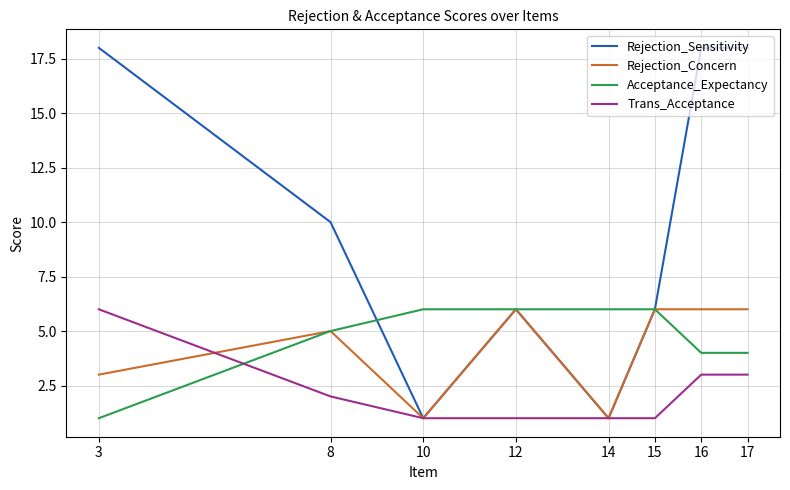

How many intersections are there between Acceptance_Expectancy and Trans_Acceptance?

1